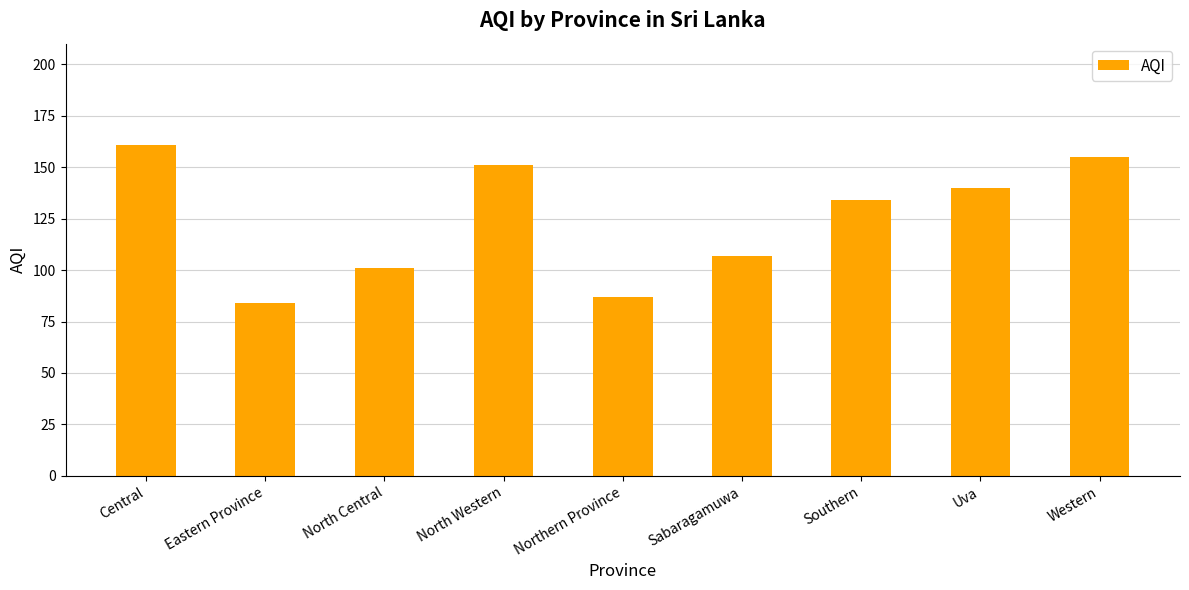

Which has a higher value, Eastern Province or North Central?

North Central